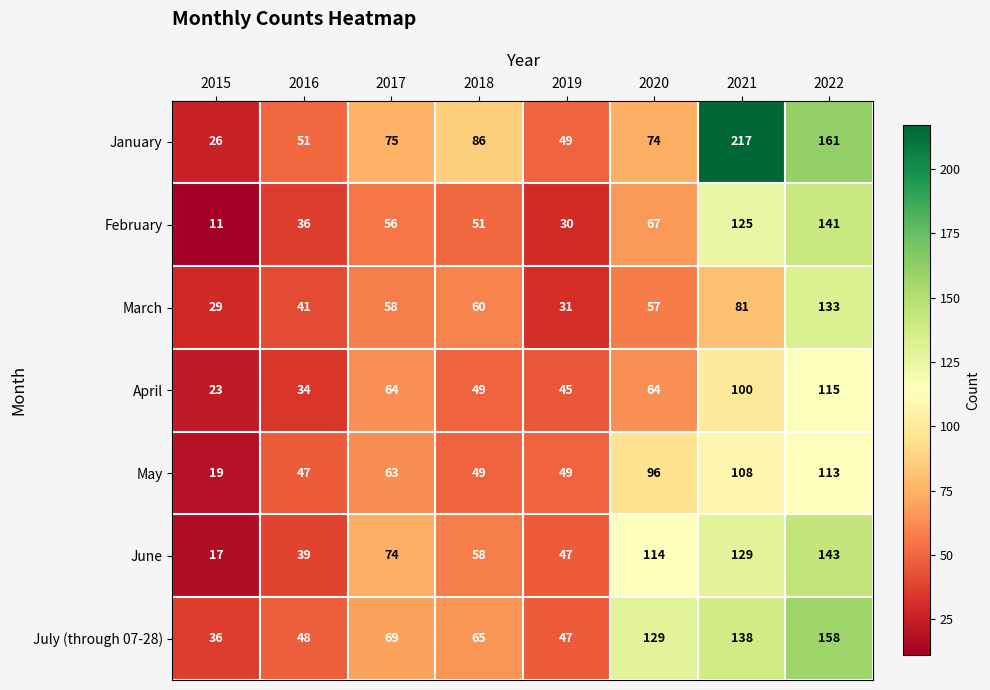

Which series has the largest total across all categories?

January